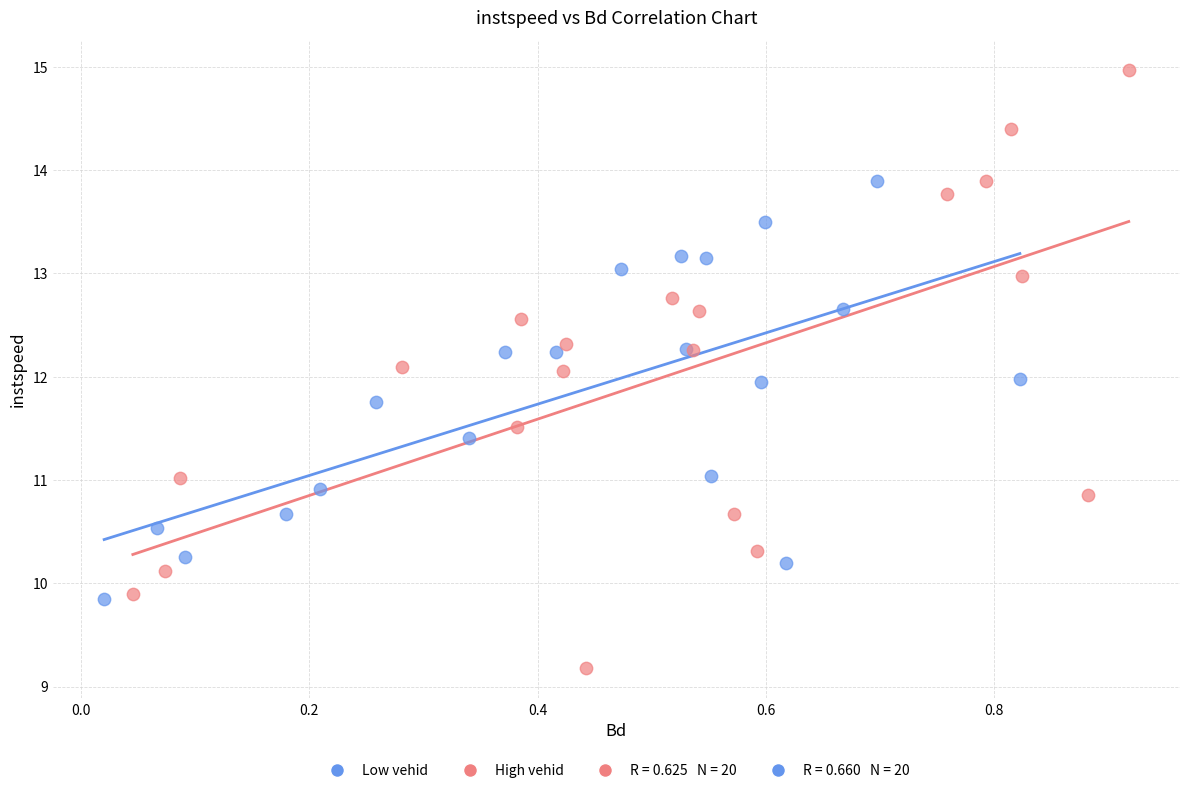

Which series reaches the maximum Y coordinate?

High vehid